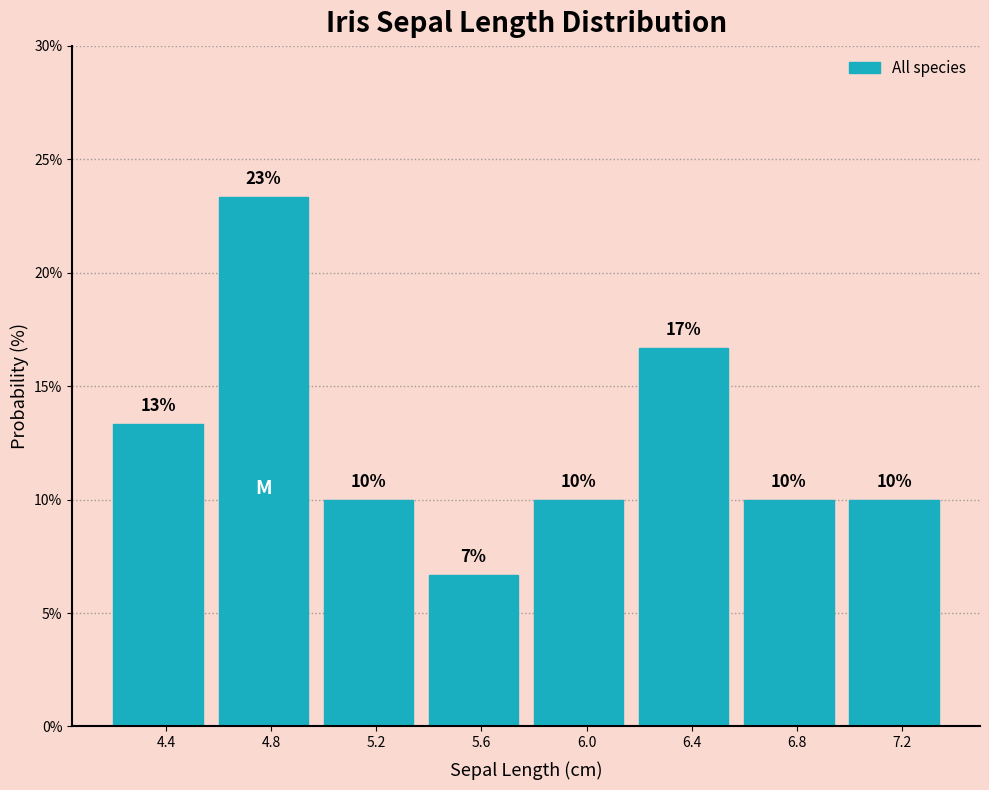

What is the sum of all values?

100.0